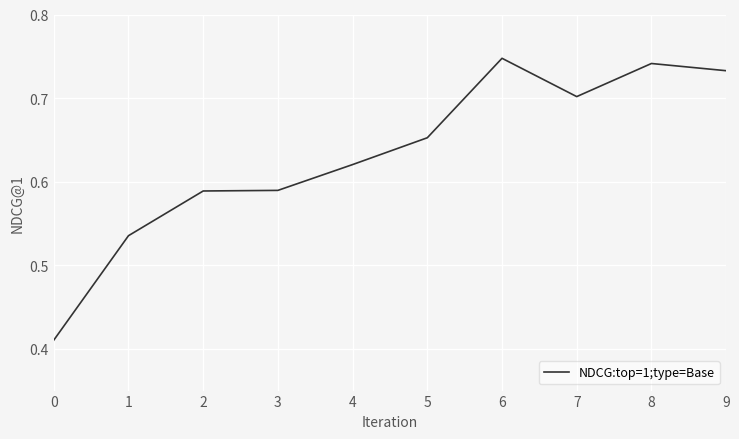

At which category does the chart reach its minimum across all series?

0